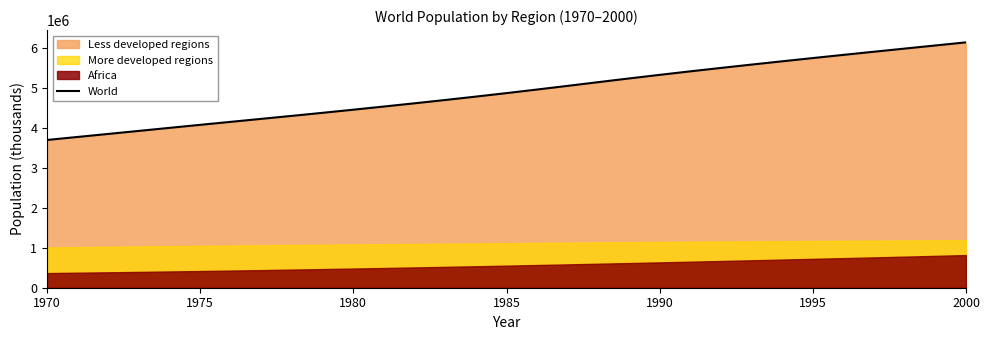

What is the maximum value for World?

6145007